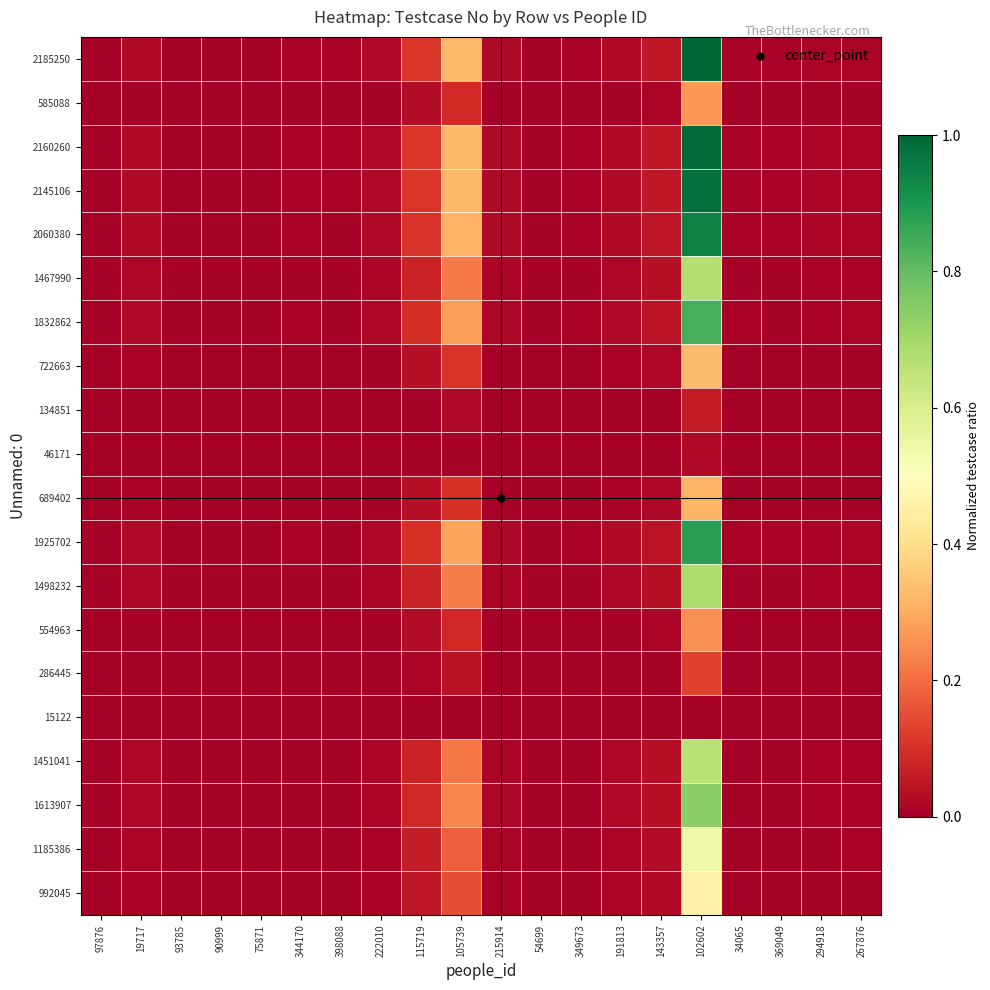

At 222010, list the series in order from smallest to largest.

15122, 46171, 134851, 286445, 554963, 585088, 689402, 722663, 992045, 1185386, 1451041, 1467990, 1498232, 1613907, 1832862, 1925702, 2060380, 2145106, 2160260, 2185250